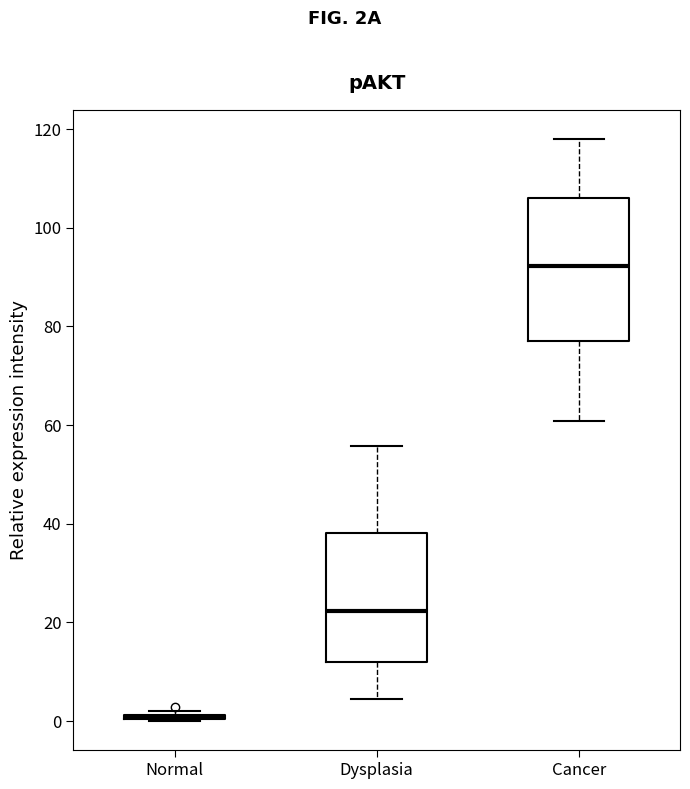

Where does the upper whisker of the box for Dysplasia end on the y-axis? The values are not printed on the chart, so give them approximately, as read against the axis.

56